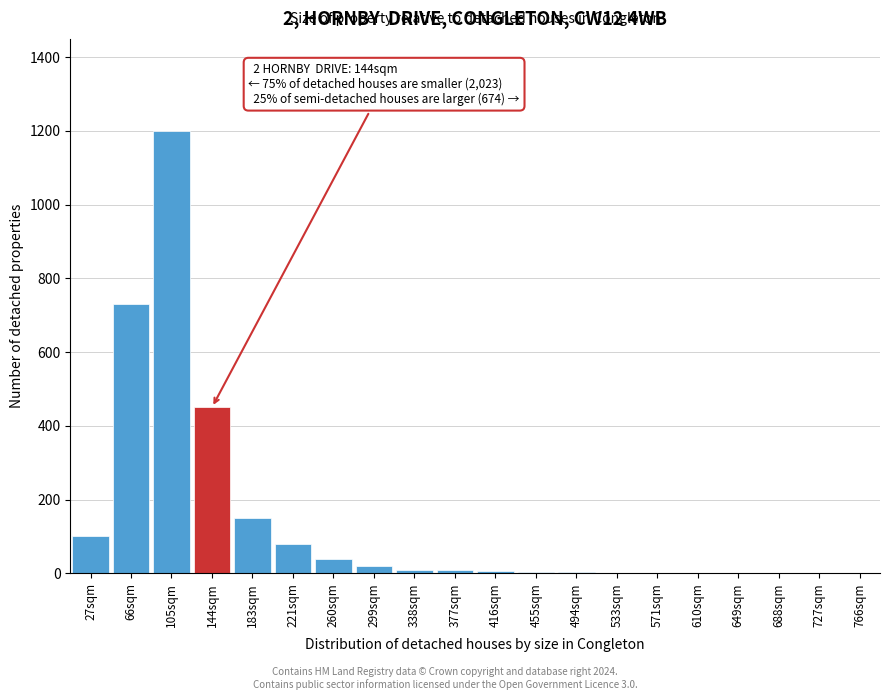

Which category has the highest value across all series?

105sqm